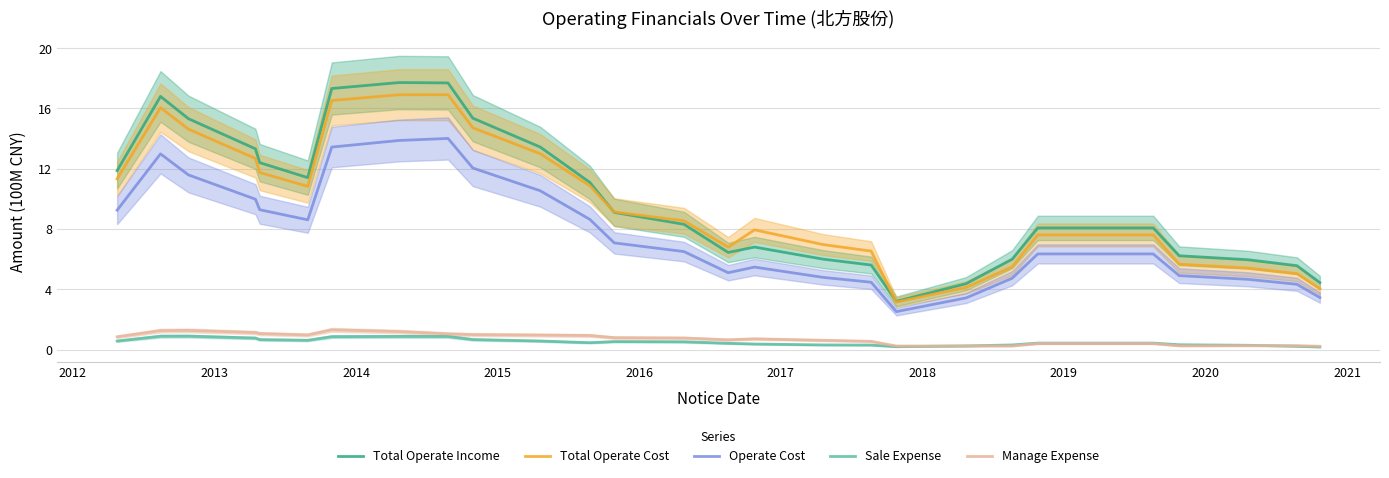

True or false: Sale Expense and Operate Cost cross at least once.

False